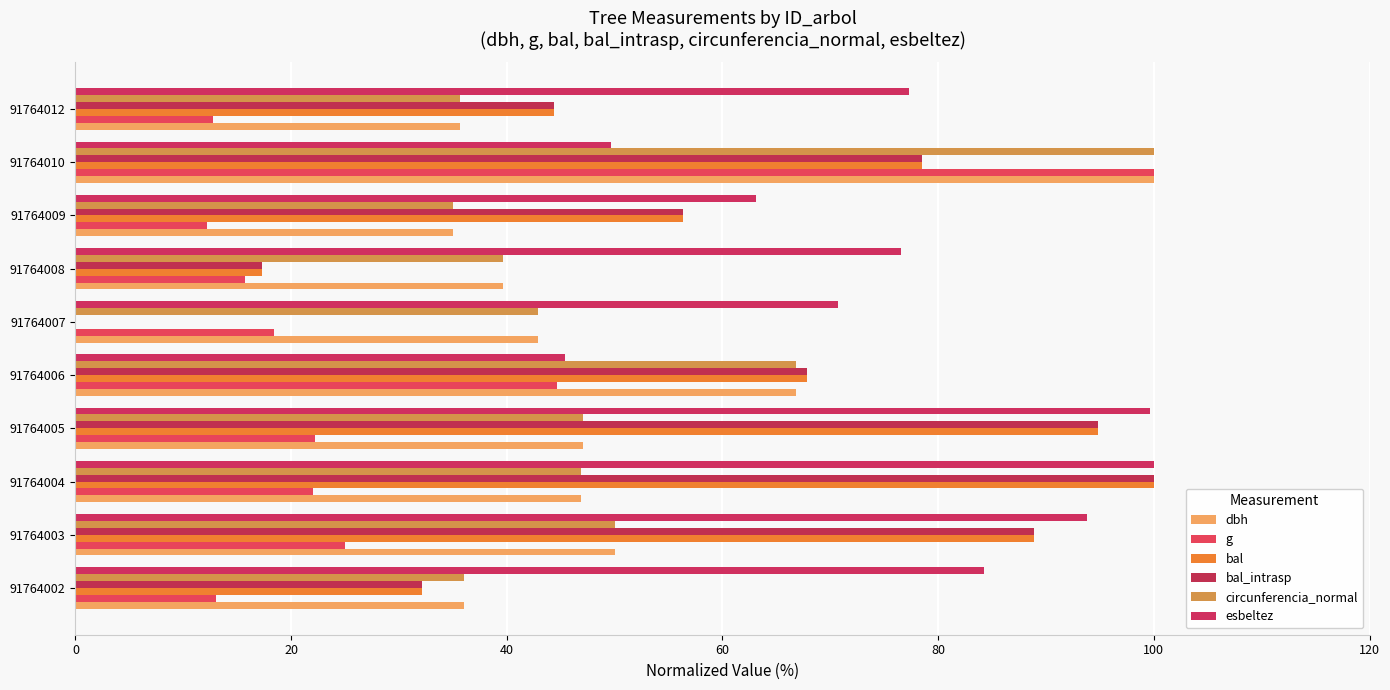

How many positive values does the bal_intrasp series have?

9